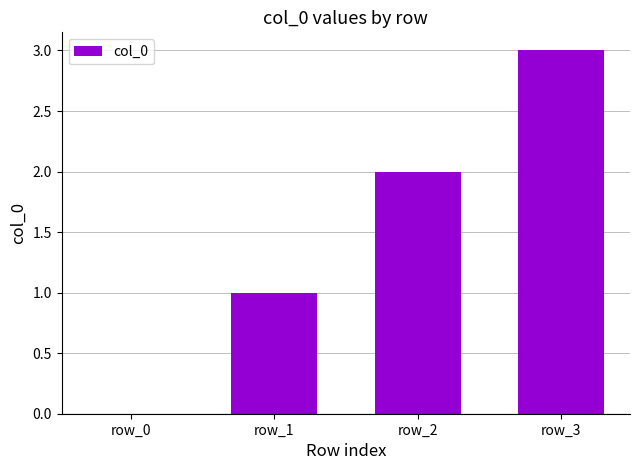

What is the maximum value shown in the chart?

3